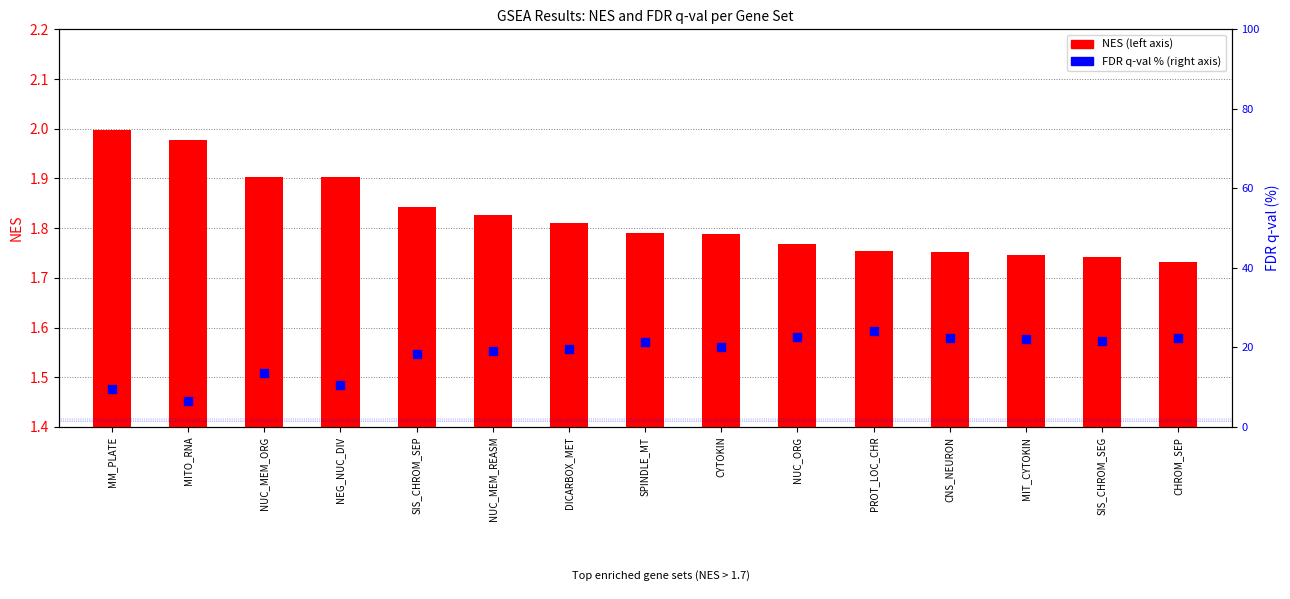

What are all the series names shown in the legend?

NES, FDR q-val (%)